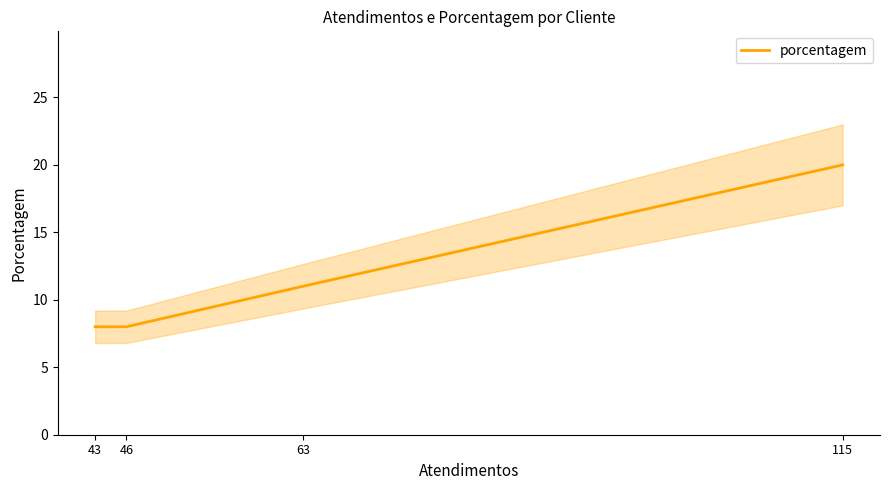

What is the value of the 2nd point from the left?

8